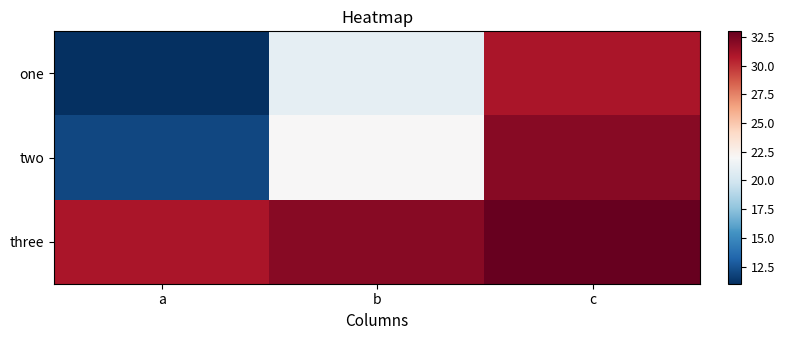

What is the smallest value displayed?

11